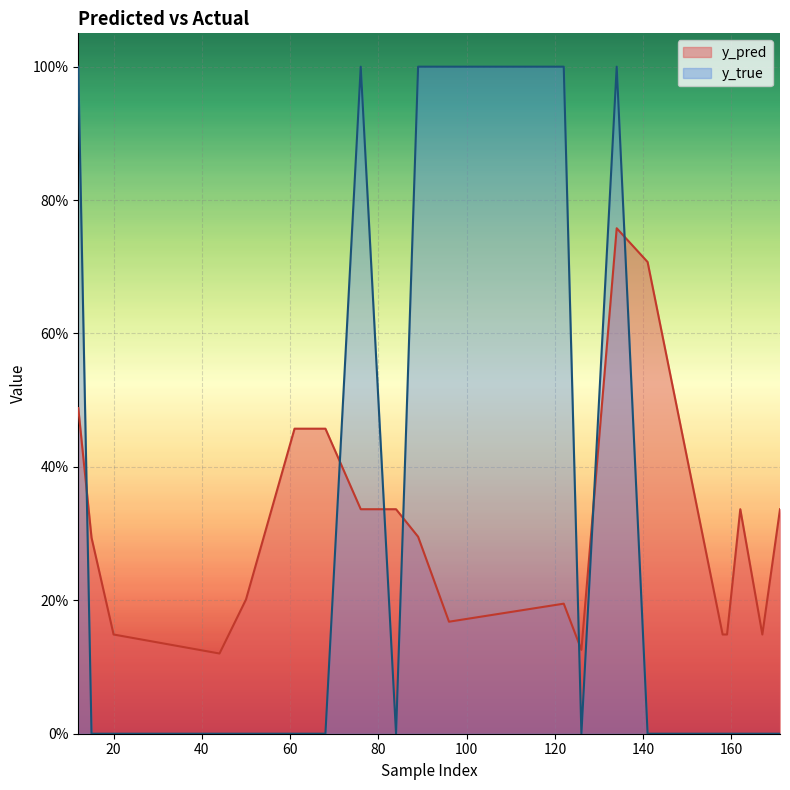

Rank the series by their maximum value, from highest to lowest.

y_true, y_pred